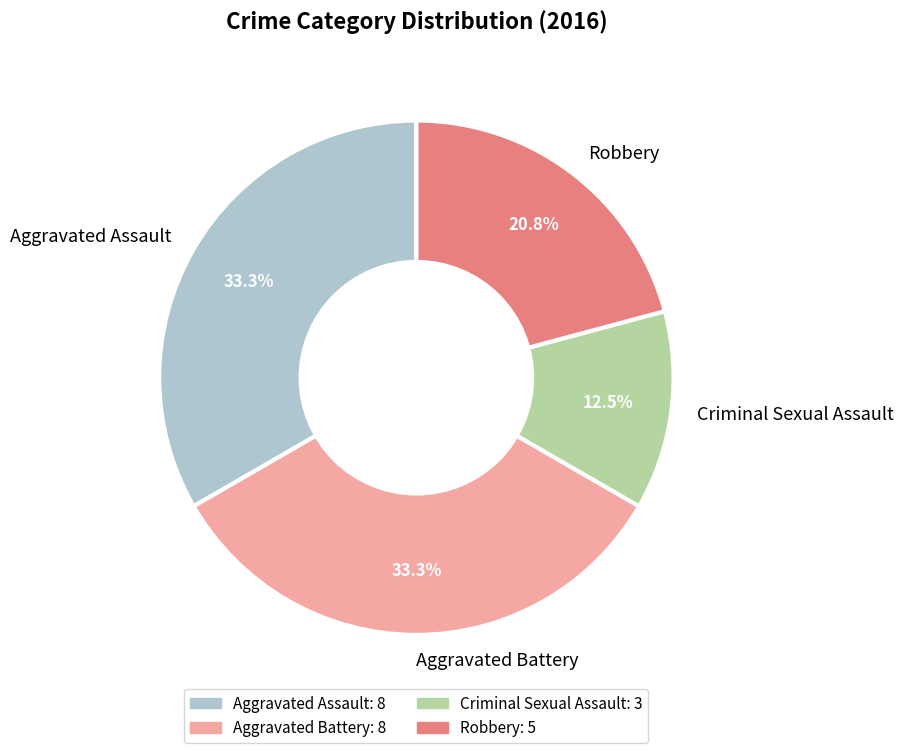

How many slices are in this pie chart?

4